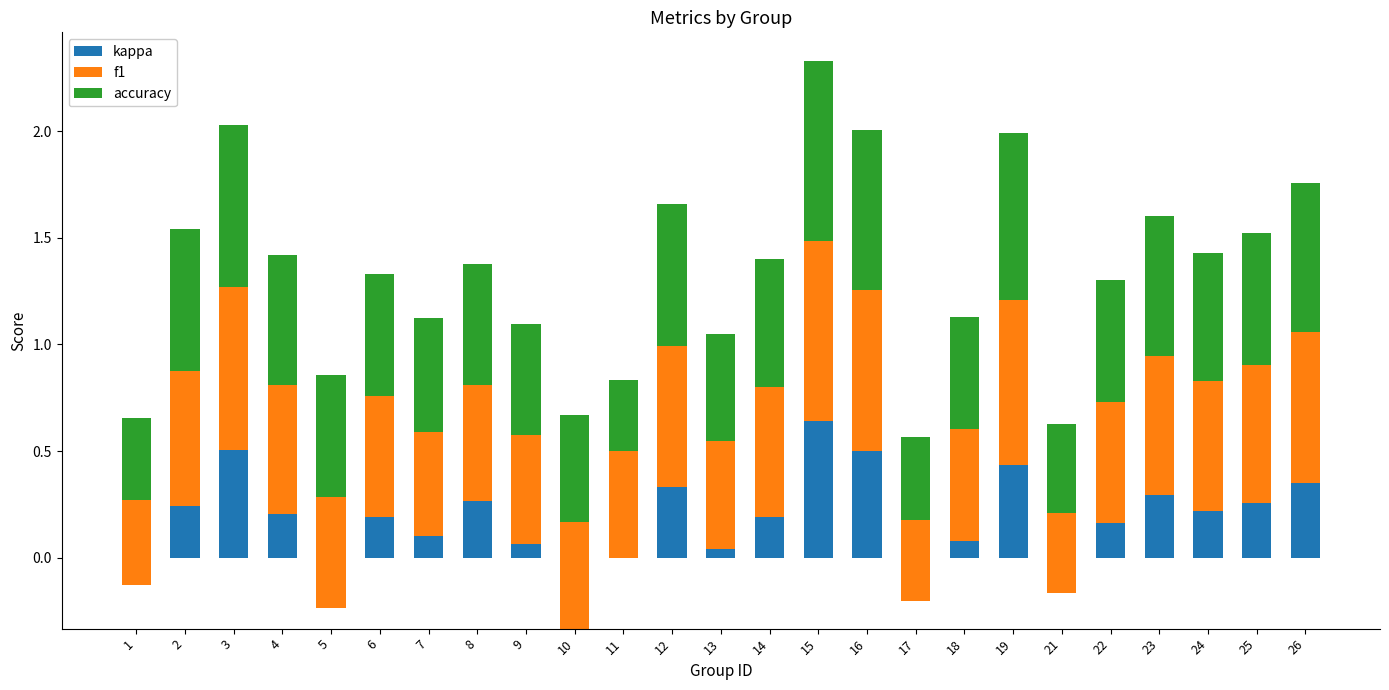

How many bars are there in total?

75